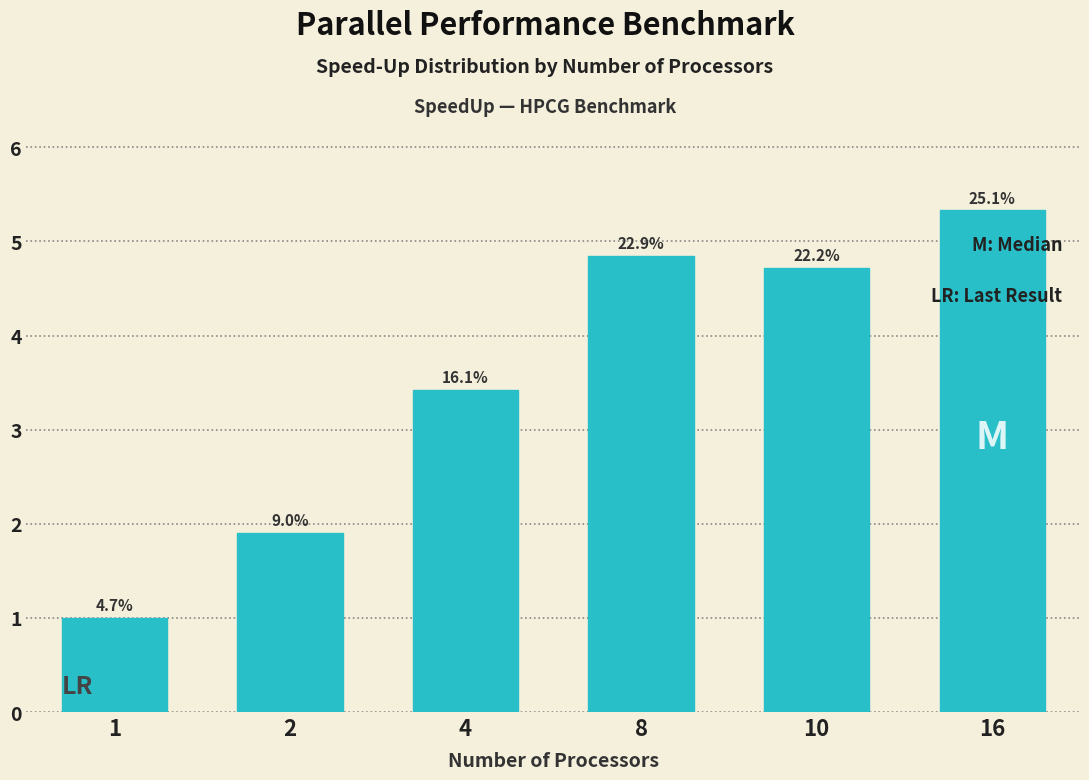

Does the chart contain any negative values?

No